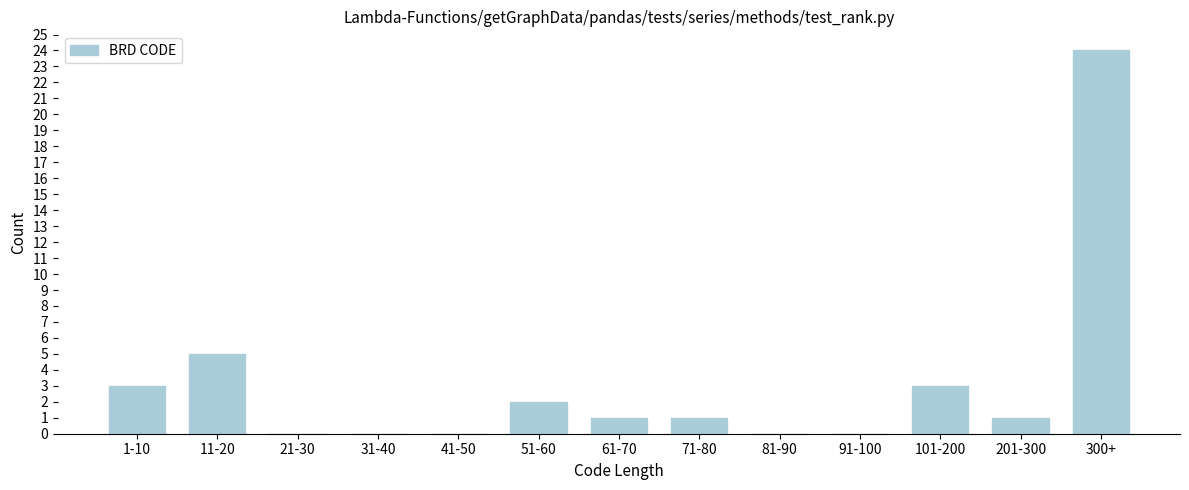

Reading right to left, transcribe all the data shown in this chart.

300+=24	201-300=1	101-200=3	91-100=0	81-90=0	71-80=1	61-70=1	51-60=2	41-50=0	31-40=0	21-30=0	11-20=5	1-10=3